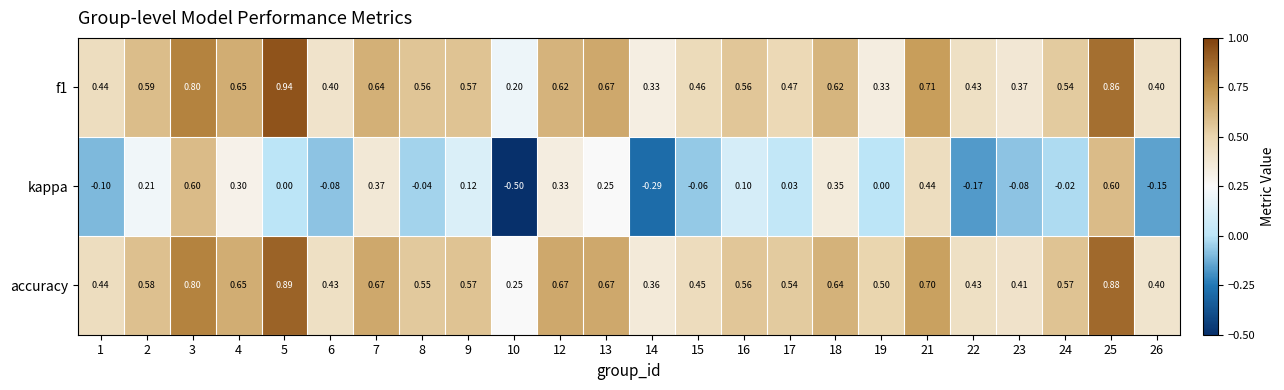

Which label corresponds to the smallest value in the chart?

10